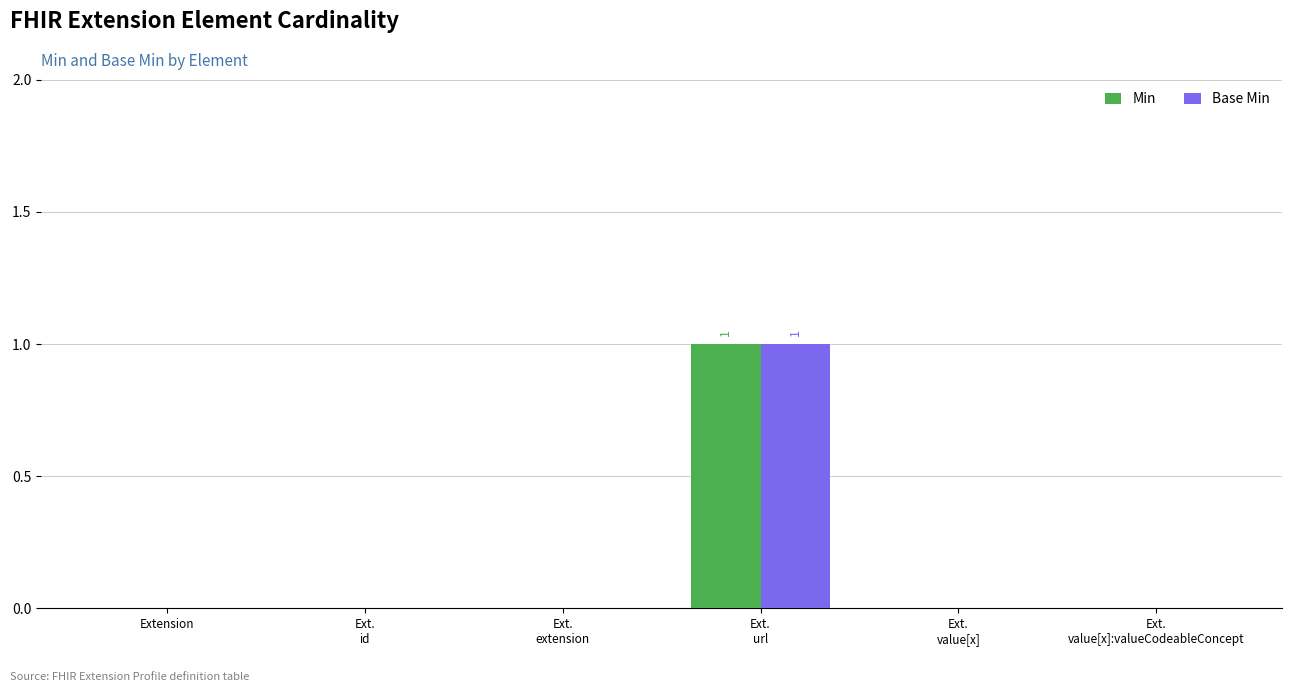

The Base Min series shows 0 at Extension. True or false?

True